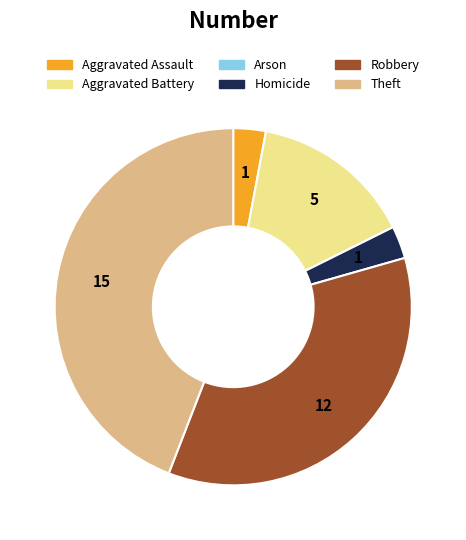

Does Aggravated Assault account for over 50% of the chart?

No